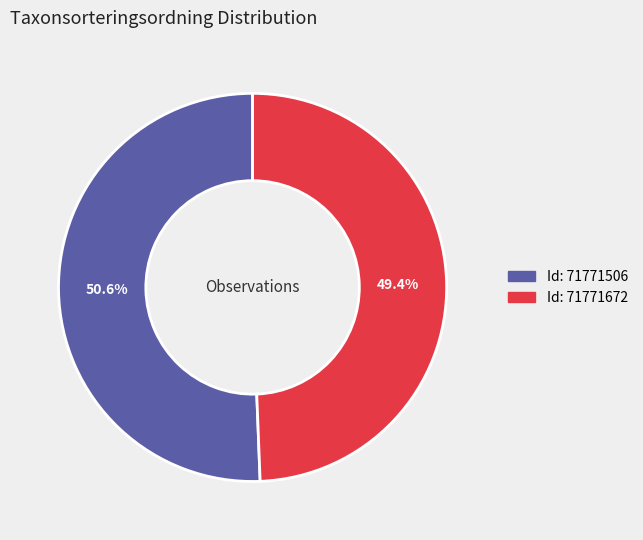

How many segments does this pie chart have?

2